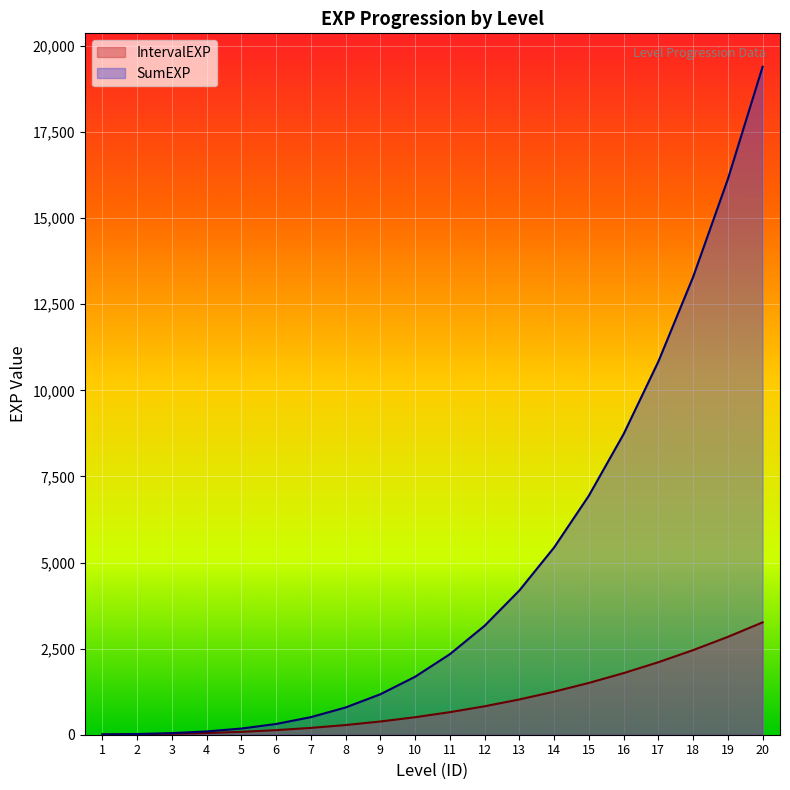

How many lines are shown in the chart?

2